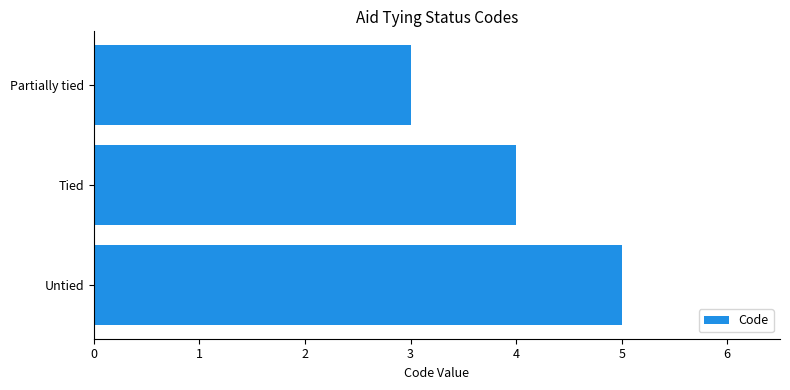

Which category has the highest value across all series?

Untied